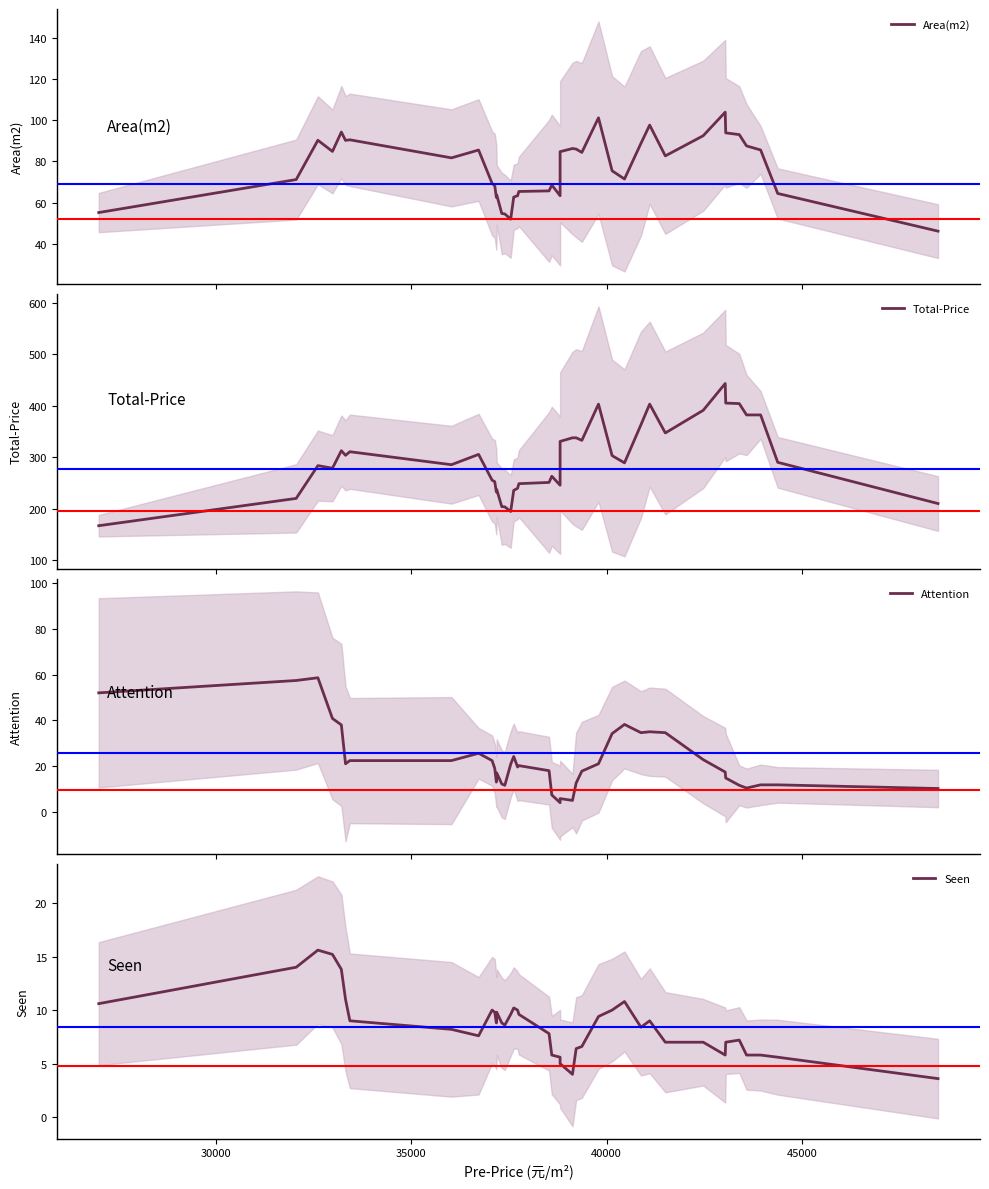

Reading left to right, extract all data points from this chart.

Area(m2): 55.1	71.2	90.3	84.9	94.3	90.3	90.5	81.8	85.6	69.3	68.1	62.5	63.7	54.7	54.4	51.9	62.6	63.3	65.4	65.7	68.5	63.3	84.8	86.3	86.0	84.4	101.3	75.4	71.5	88.8	97.7	82.7	92.5	104.0	93.9	93.1	87.6	85.6	64.4	46.0
Total-Price: 167.0	220.0	283.6	278.6	312.6	303.6	310.6	285.4	305.4	255.4	252.4	232.4	237.0	204.0	203.6	194.6	235.6	239.6	248.6	251.0	263.0	245.6	330.6	337.6	337.6	332.6	403.0	303.0	289.0	363.0	403.0	347.0	391.0	443.0	405.0	404.0	382.0	382.0	290.0	210.0
Attention: 52.0	57.4	58.6	40.8	38.0	21.0	22.4	22.4	25.6	22.4	19.0	13.0	17.0	12.2	11.6	20.8	24.2	19.6	20.2	18.0	7.4	4.0	5.8	5.0	12.6	17.8	21.0	34.2	38.2	34.6	35.0	34.6	22.8	17.4	14.8	11.6	10.4	11.8	11.8	10.2
Seen: 10.6	14.0	15.6	15.2	13.8	11.0	9.0	8.2	7.6	10.0	9.8	8.8	9.8	8.8	8.6	9.6	10.2	10.0	9.6	7.8	5.8	5.6	5.0	4.0	6.4	6.6	9.4	10.0	10.8	8.4	9.0	7.0	7.0	5.8	7.0	7.2	5.8	5.8	5.6	3.6